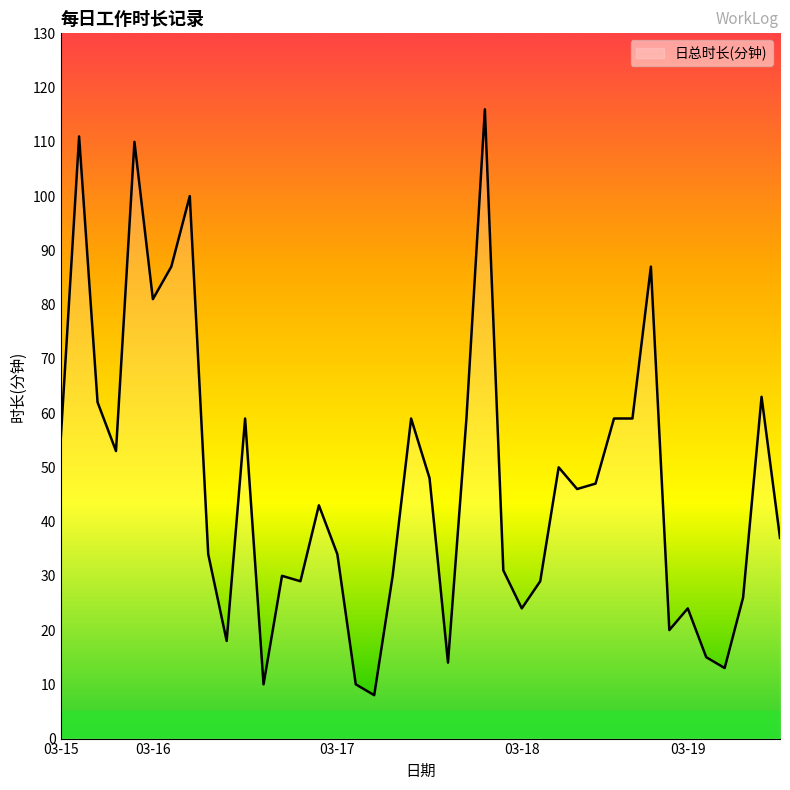

What is the minimum value shown in the chart?

8